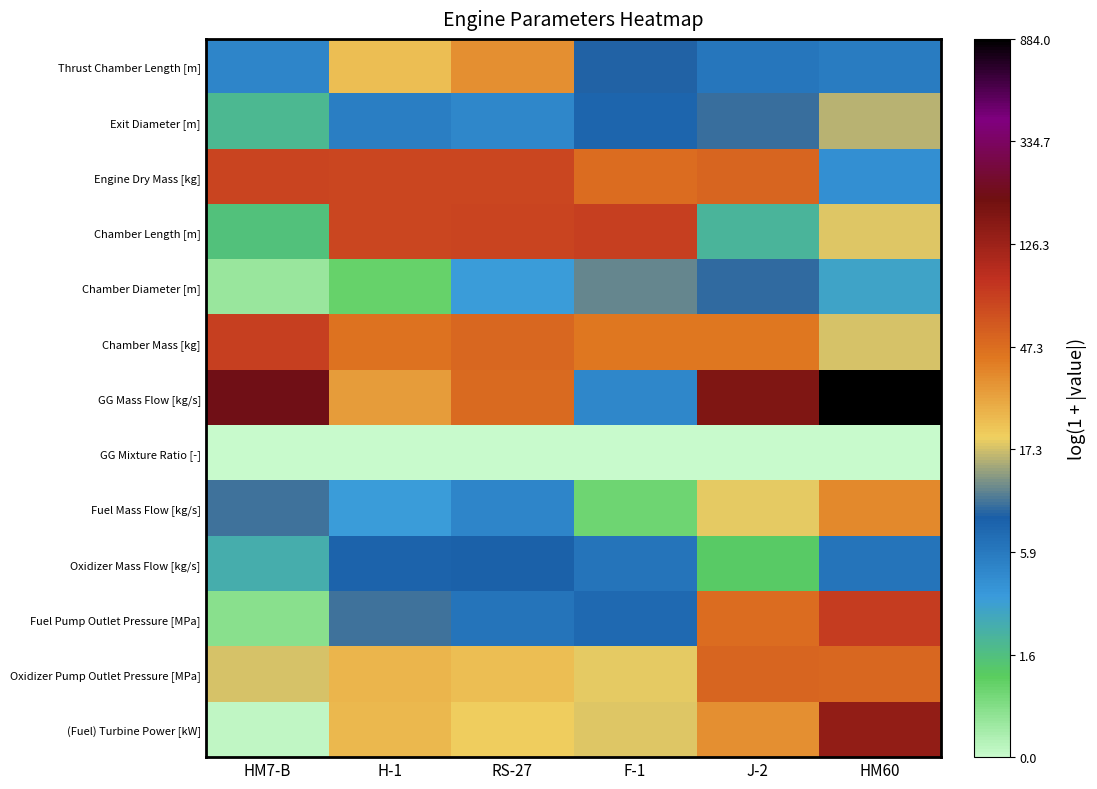

Rank the series at F-1 from lowest to highest value.

GG Mixture Ratio [-], Fuel Mass Flow [kg/s], GG Mass Flow [kg/s], Oxidizer Mass Flow [kg/s], Fuel Pump Outlet Pressure [MPa], Exit Diameter [m], Thrust Chamber Length [m], Chamber Diameter [m], (Fuel) Turbine Power [kW], Oxidizer Pump Outlet Pressure [MPa], Chamber Mass [kg], Engine Dry Mass [kg], Chamber Length [m]